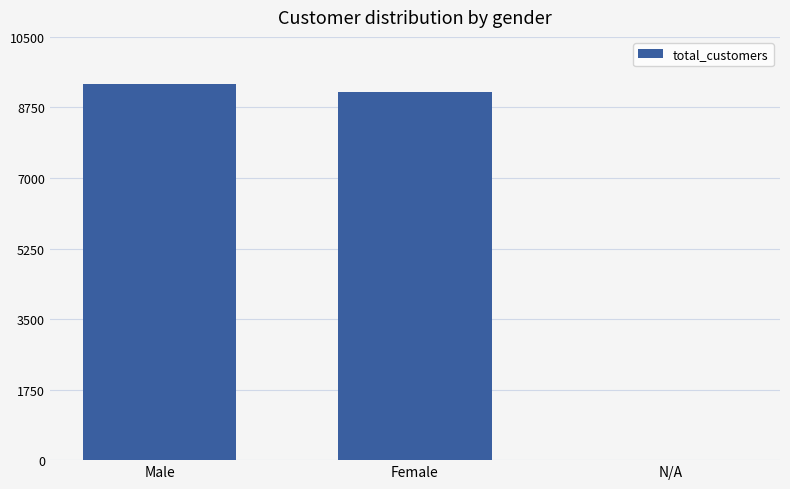

What is the change in value from Male to Female?

-213